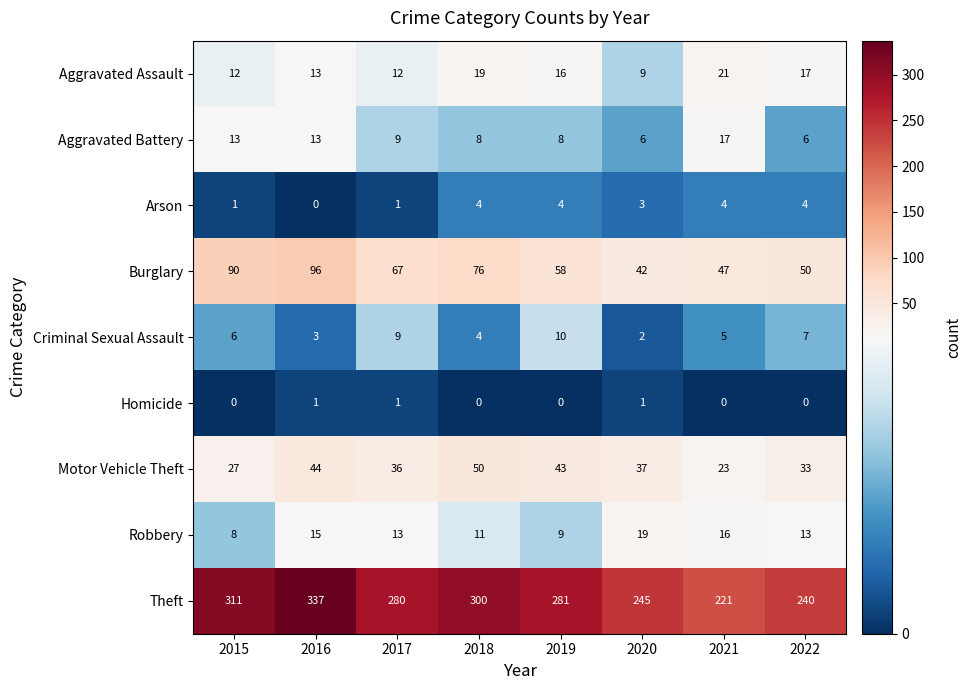

The value of Robbery at 2015 is 8. True or false?

True